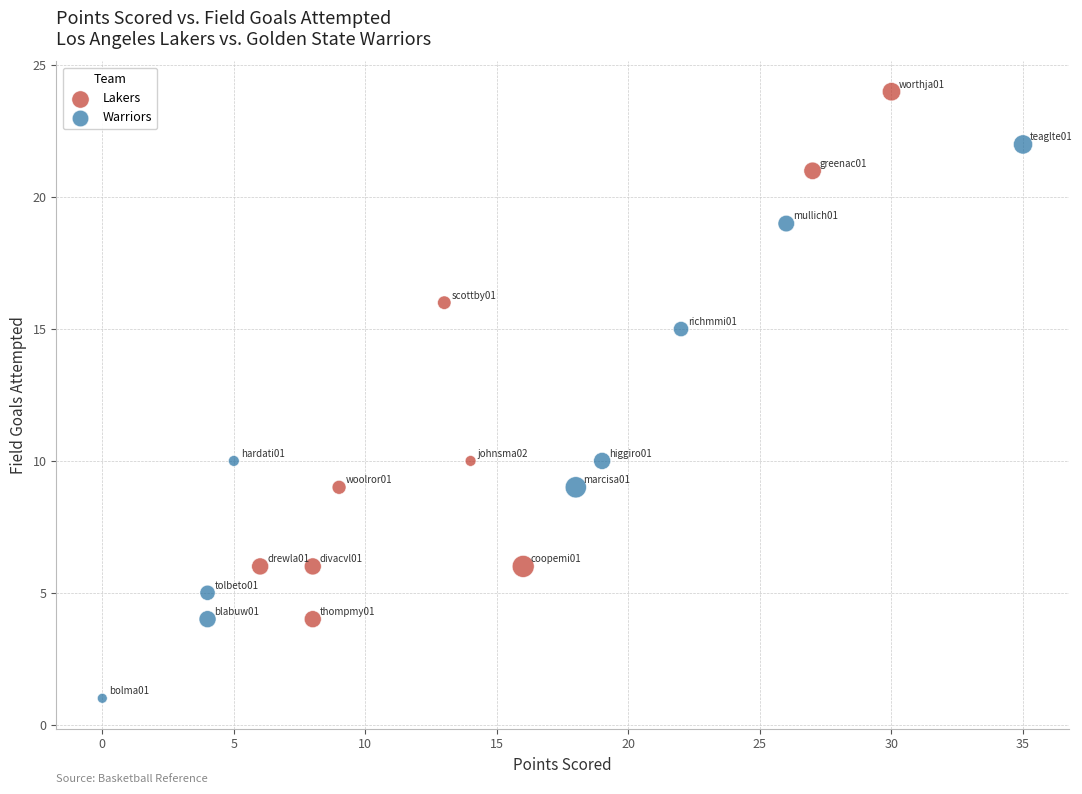

Which series contains the highest Y value?

Lakers